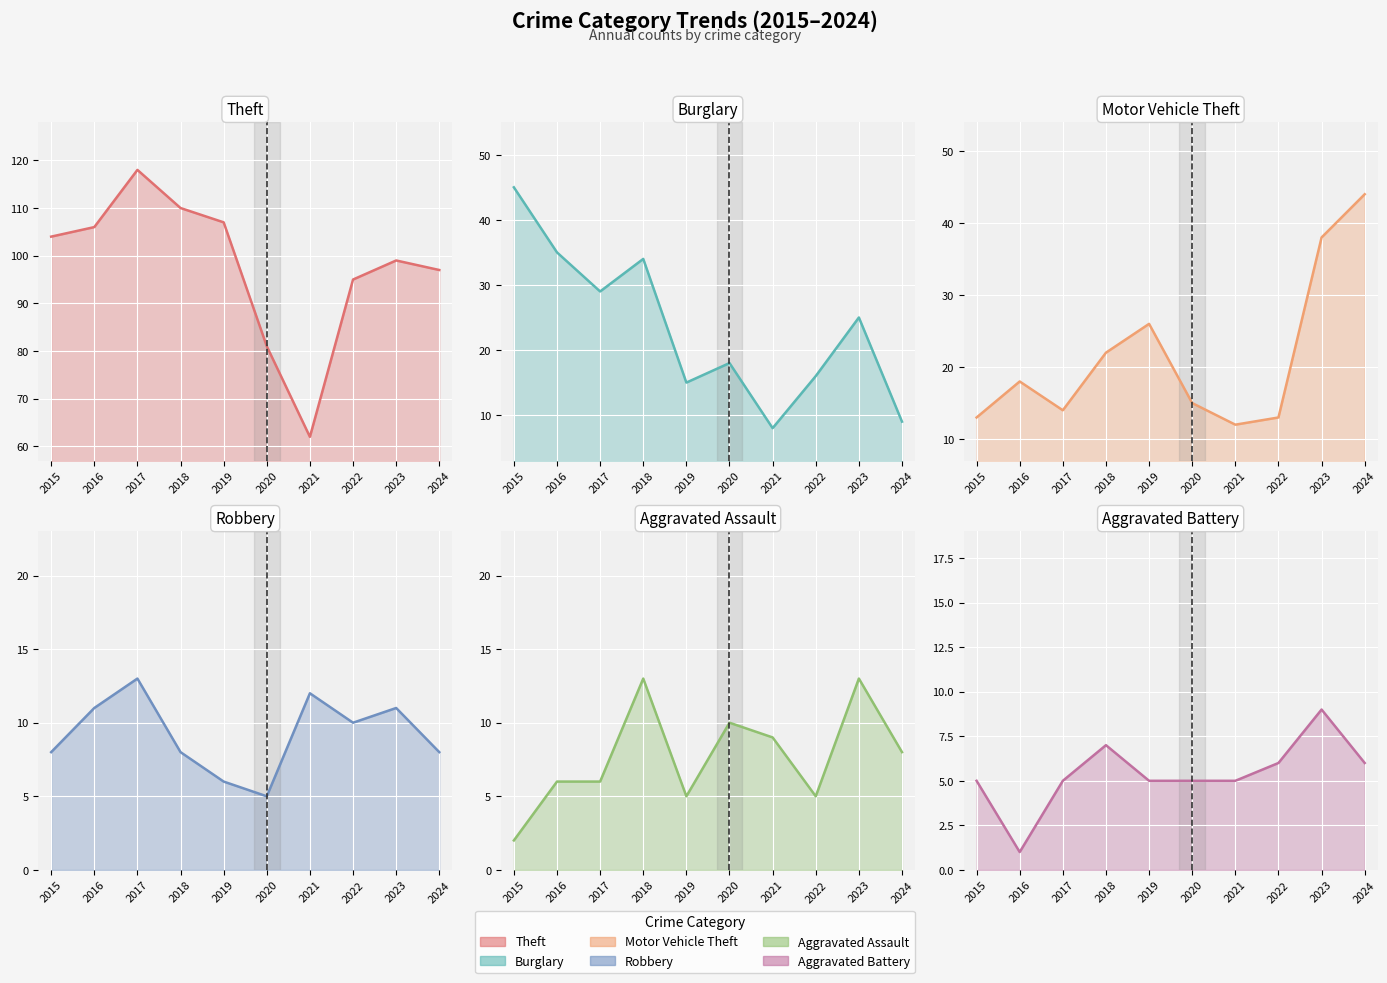

Where is Aggravated Assault nearest to the value 7?

2016